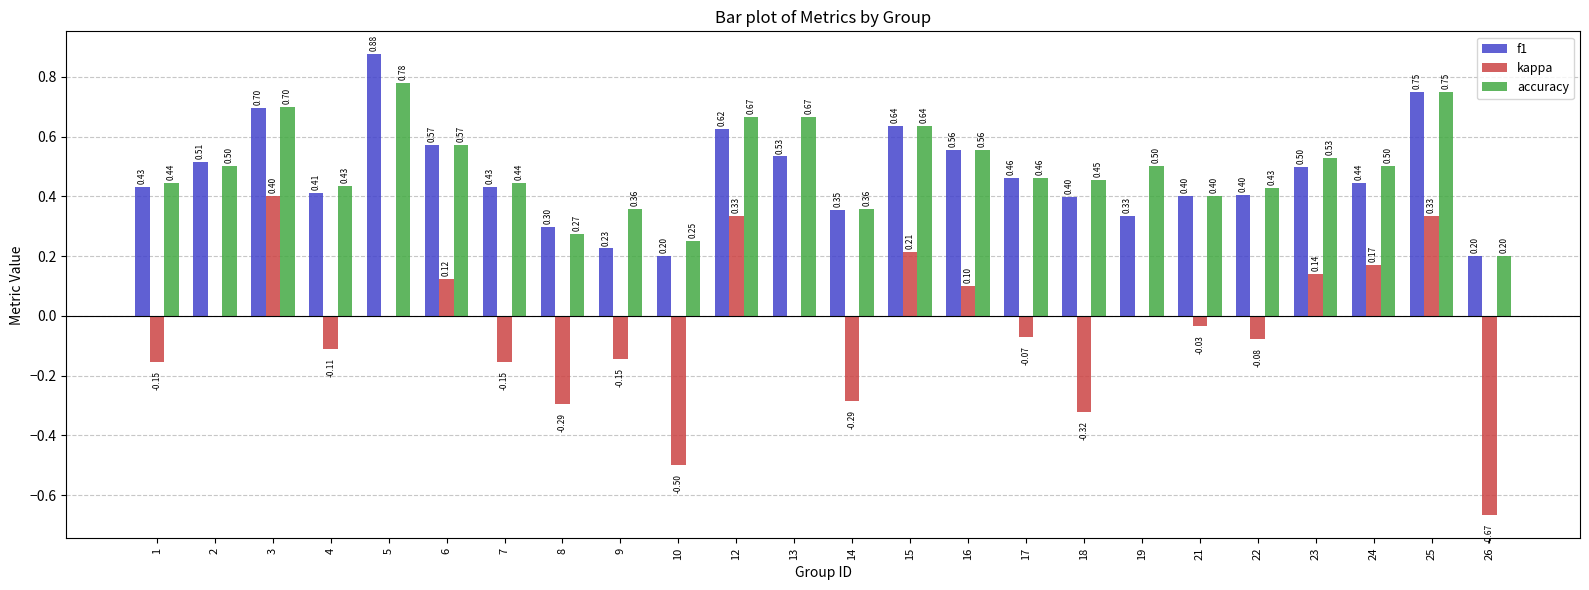

Between 4 and 17, which series saw the biggest shift?

f1